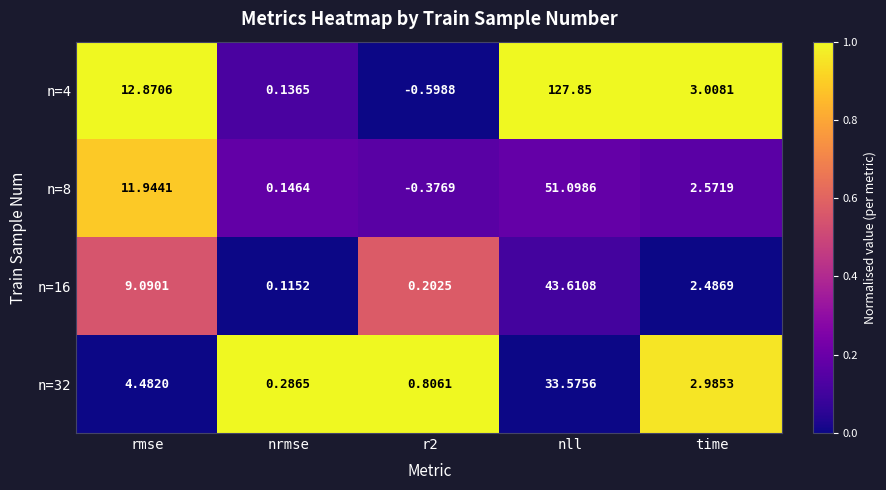

At which label does n=4 reach its peak?

nll